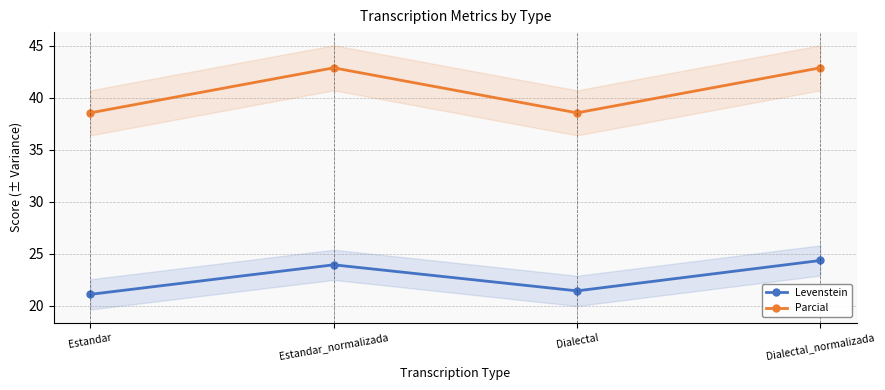

What is the spread (max minus min) of values at Estandar?

17.4